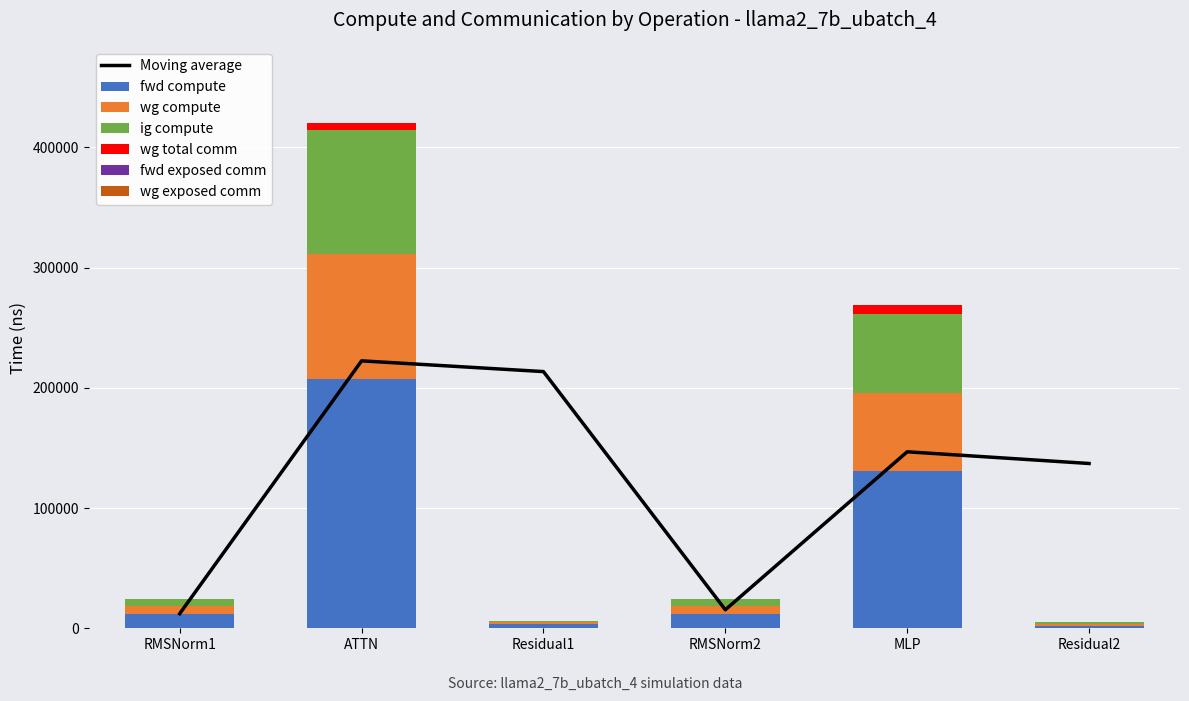

At which label does fwd compute reach its minimum?

Residual2